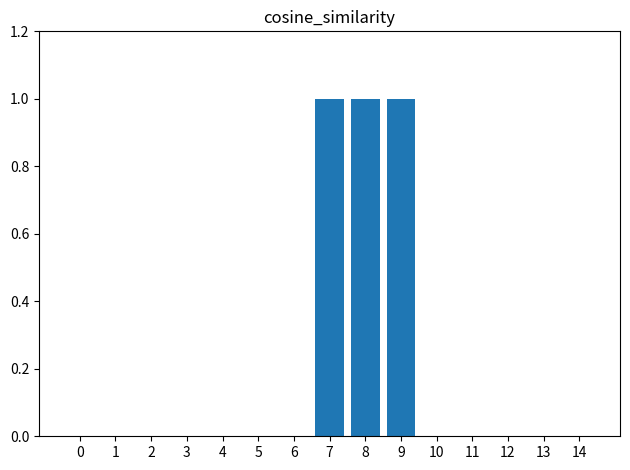

Reading right to left, list all the values displayed in this chart.

14=0	13=0	12=0	11=0	10=0	9=1	8=1	7=1	6=0	5=0	4=0	3=0	2=0	1=0	0=0